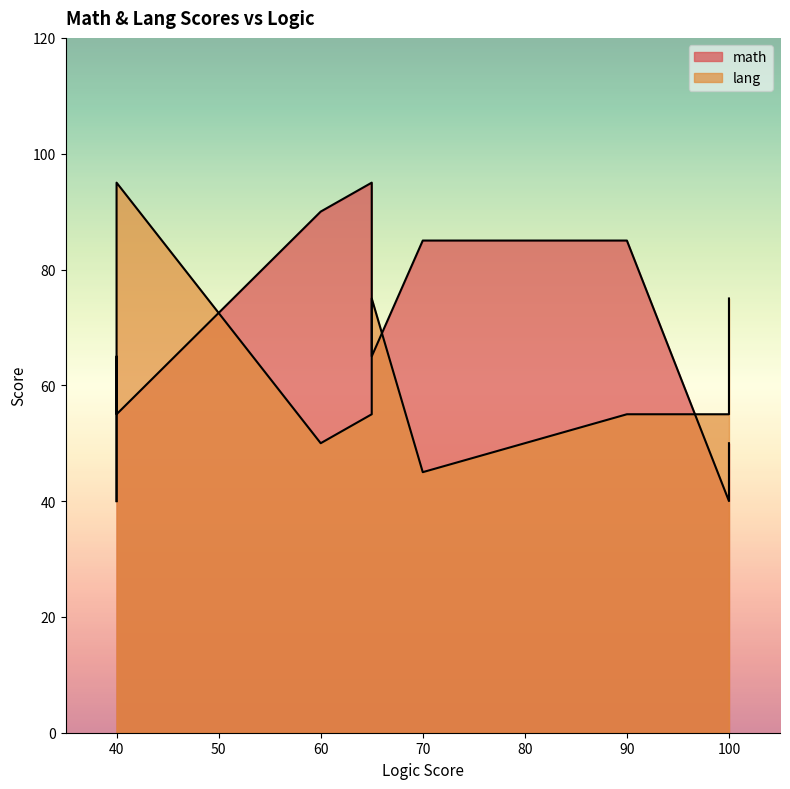

Reading right to left, transcribe all the data shown in this chart.

math: 65	50	85	55	95	40	65	85	90	40
lang: 75	75	45	95	55	55	60	55	50	40